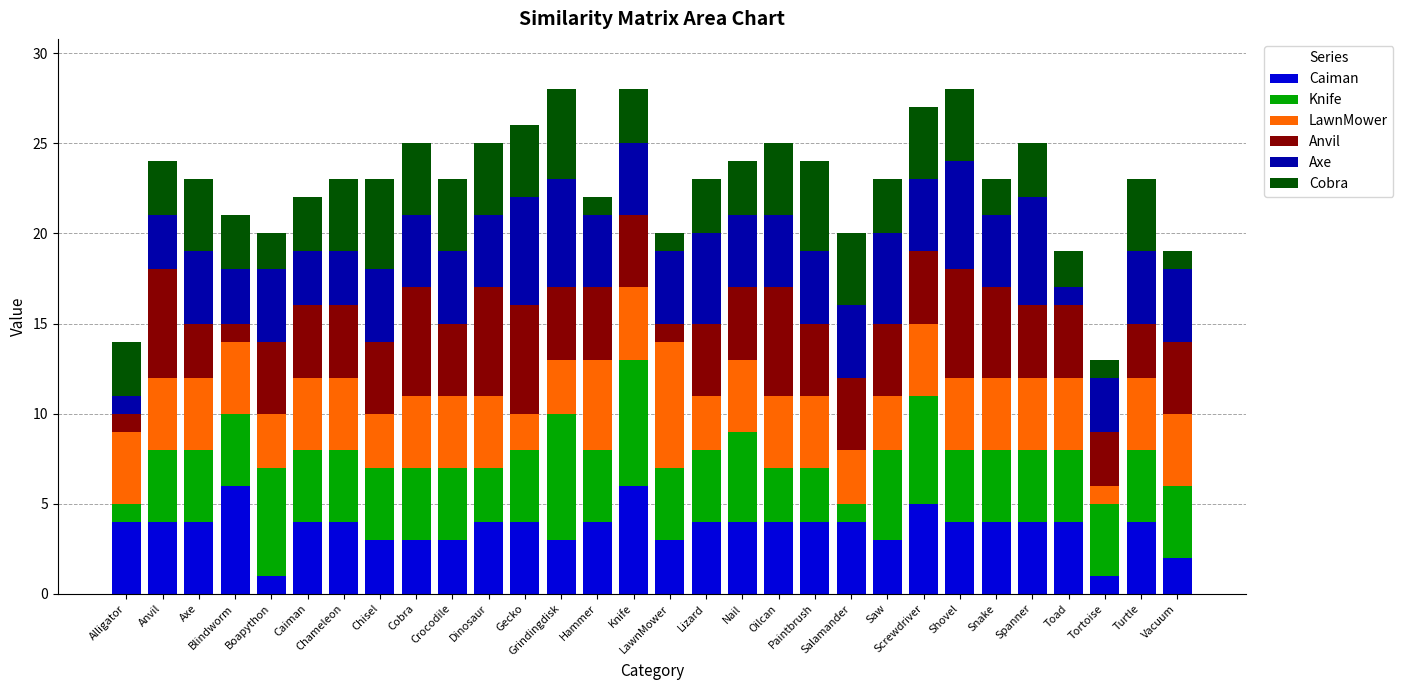

What is the label of the 5th bar from the left?

Boapython